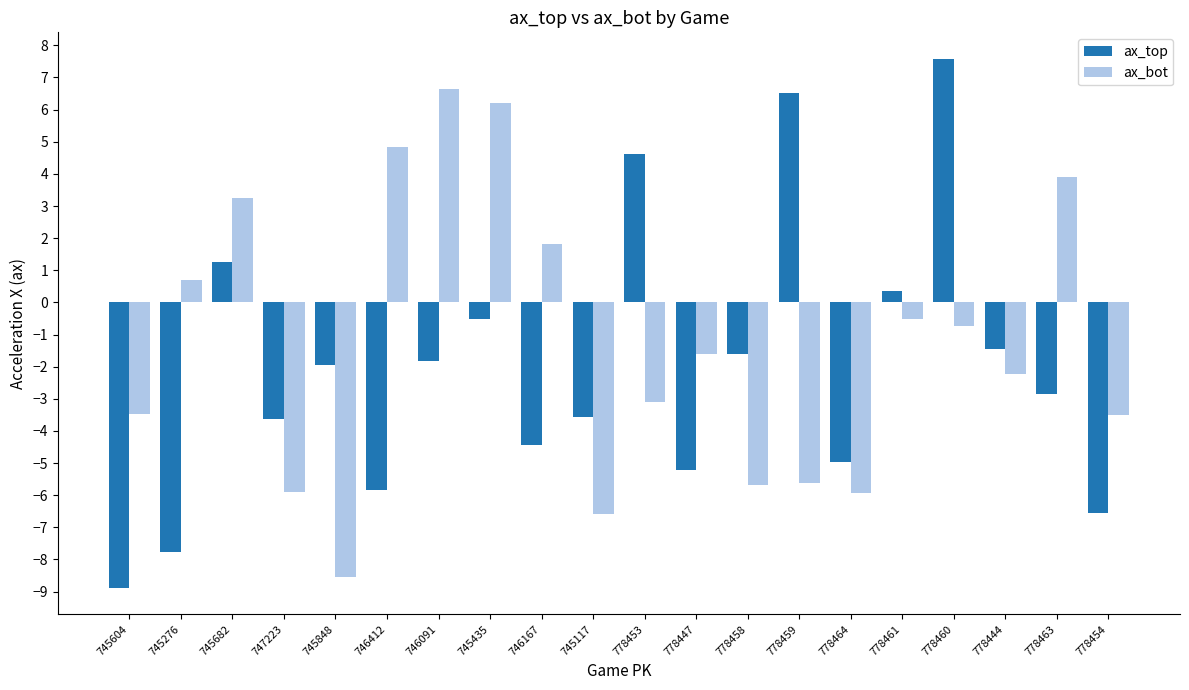

What is the value of the ax_bot bar at the 10th from the left?

-6.6